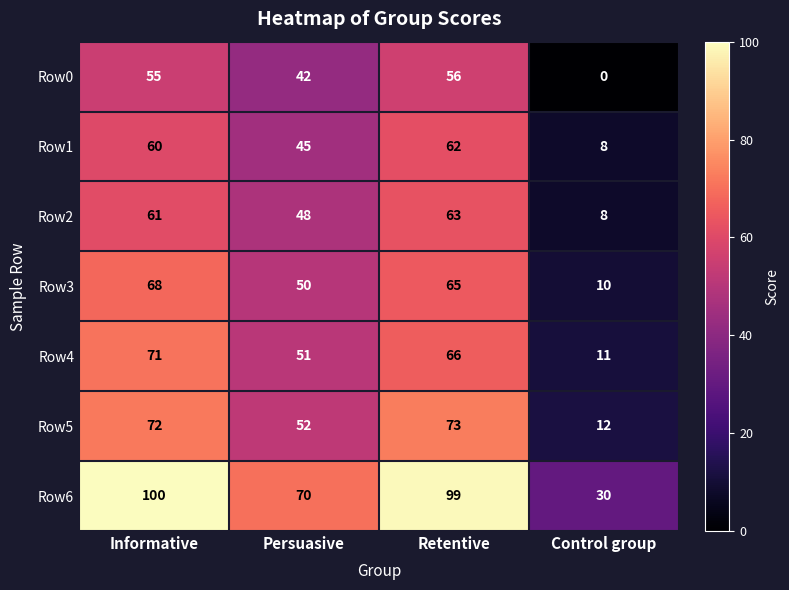

What is the spread (max minus min) of values at Informative?

45